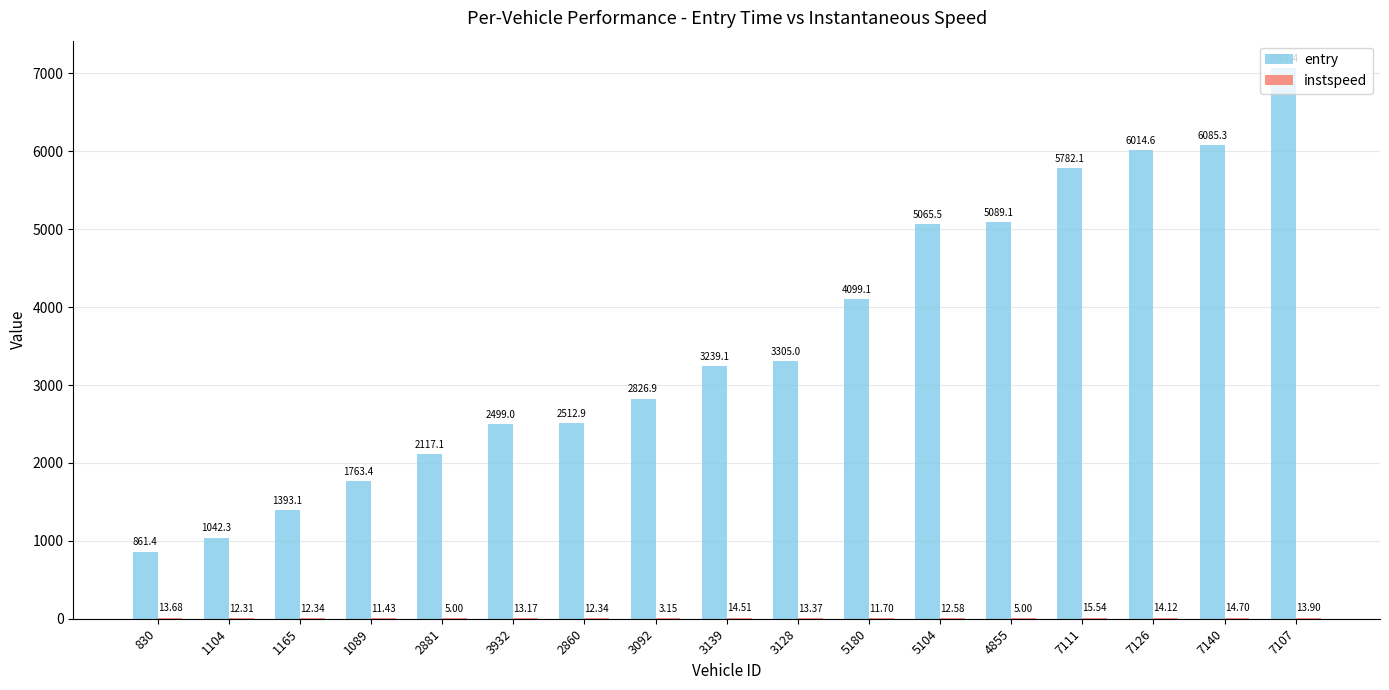

What value does the entry series have at 1089?

1763.4